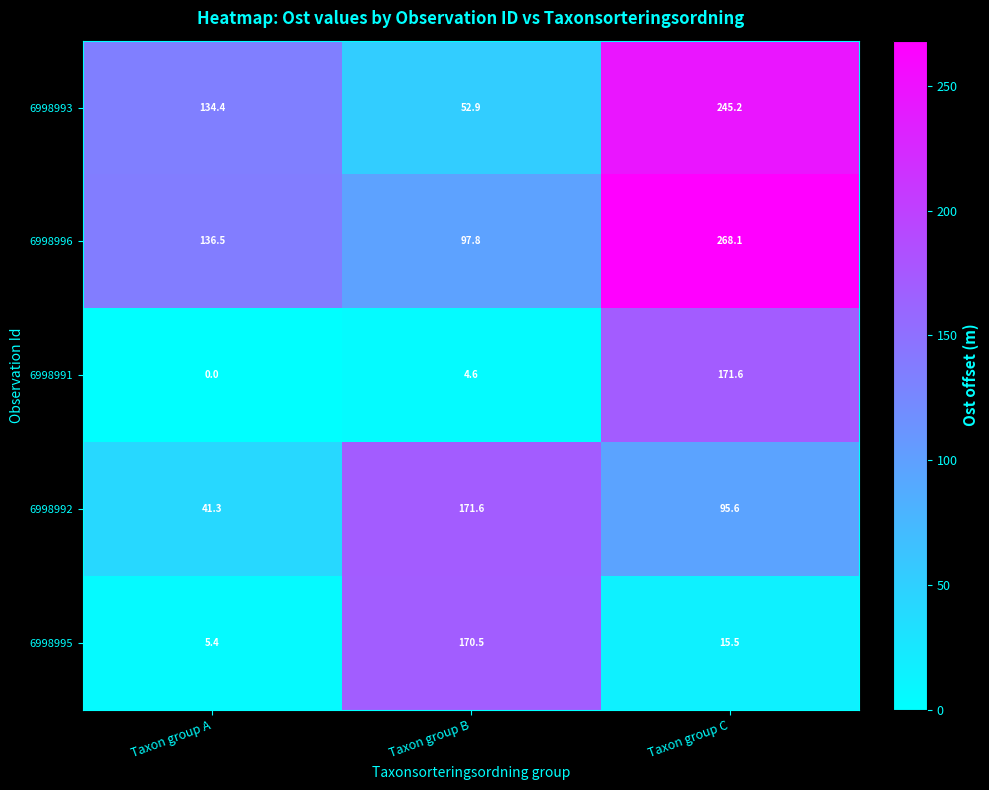

Which series has the largest total across all categories?

6998996